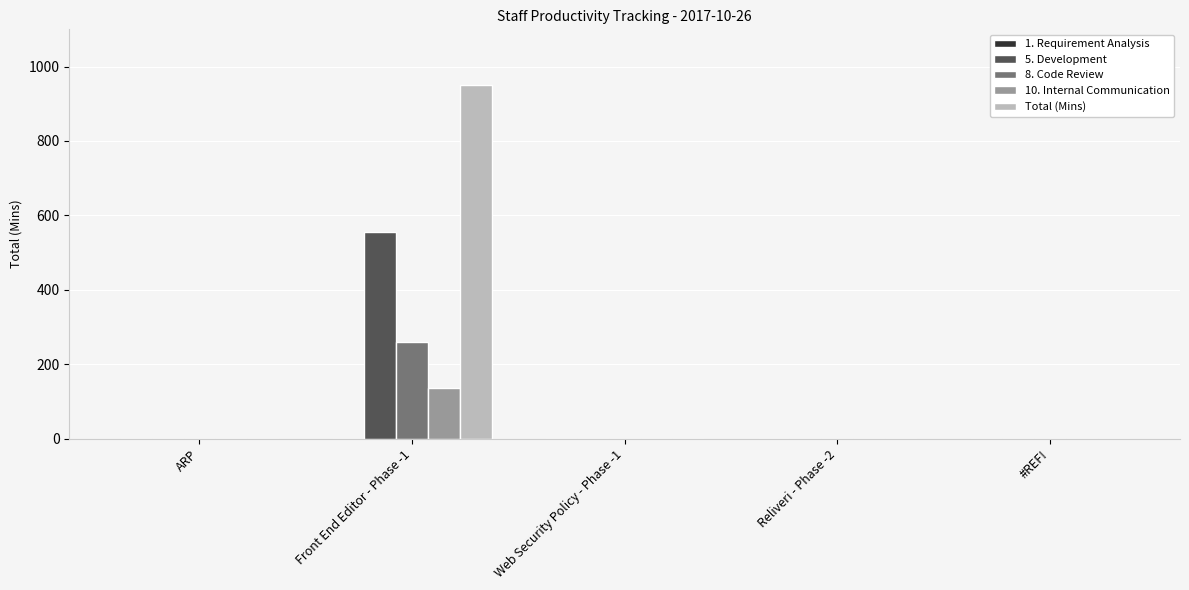

At which category is the sum across all series the highest?

Front End Editor - Phase -1